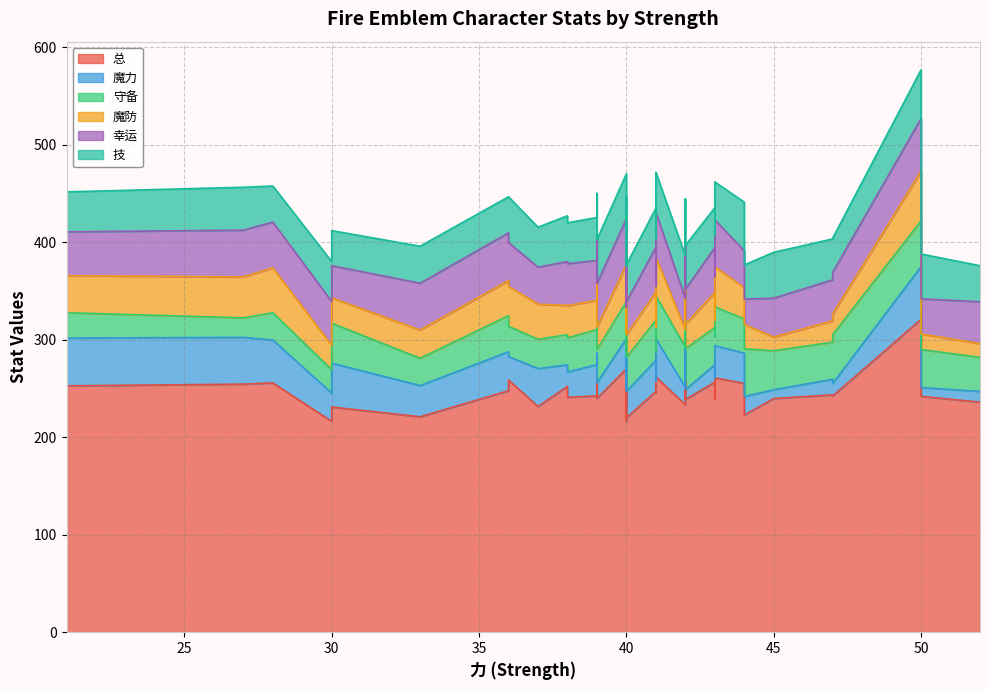

Reading right to left, list all the values displayed in this chart.

总: 242.0	257.5	220.0	255.2	264.2	243.5	241.0	242.5	247.8	255.5	259.2	270.2	216.2	239.0	216.2	221.0	231.0	231.5	236.0	262.0	259.5	233.2	245.8	254.5	247.0	252.2	261.0	222.8	258.8	252.8	242.2	239.8	244.8	239.8	238.8	255.8	321.0	256.5
魔力: 9.0	34.0	27.0	31.0	21.0	16.0	26.0	32.0	40.0	29.0	27.0	31.0	34.0	22.0	29.0	32.0	45.0	39.0	11.0	39.0	24.0	18.0	12.0	48.0	32.0	22.0	33.0	19.0	24.0	49.0	13.0	9.0	36.0	16.0	10.0	44.0	54.0	18.0
守备: 39.0	29.0	35.0	35.0	38.0	38.0	35.0	36.0	37.0	41.0	33.0	38.0	35.0	42.0	24.0	28.0	41.0	30.0	35.0	44.0	36.0	41.0	30.0	20.0	41.0	31.0	40.0	49.0	31.0	26.0	50.0	40.0	36.0	34.0	42.0	28.0	47.0	38.0
魔防: 16.0	33.0	23.0	32.0	32.0	22.0	33.0	30.0	36.0	32.0	41.0	38.0	22.0	17.0	25.0	29.0	26.0	36.0	14.0	40.0	31.0	18.0	25.0	42.0	29.0	30.0	41.0	25.0	41.0	38.0	21.0	14.0	32.0	23.0	25.0	46.0	51.0	36.0
幸运: 36.0	43.0	34.0	38.0	47.0	42.0	43.0	41.0	49.0	47.0	44.0	47.0	26.0	45.0	45.0	48.0	33.0	38.0	43.0	46.0	45.0	32.0	42.0	48.0	46.0	45.0	48.0	26.0	45.0	45.0	43.0	40.0	39.0	45.0	36.0	47.0	54.0	46.0
技: 46.0	48.0	38.0	50.0	50.0	42.0	42.0	44.0	37.0	43.0	46.0	46.0	42.0	42.0	41.0	38.0	36.0	41.0	37.0	41.0	48.0	44.0	49.0	44.0	40.0	47.0	39.0	35.0	47.0	41.0	35.0	47.0	42.0	45.0	45.0	37.0	50.0	41.0